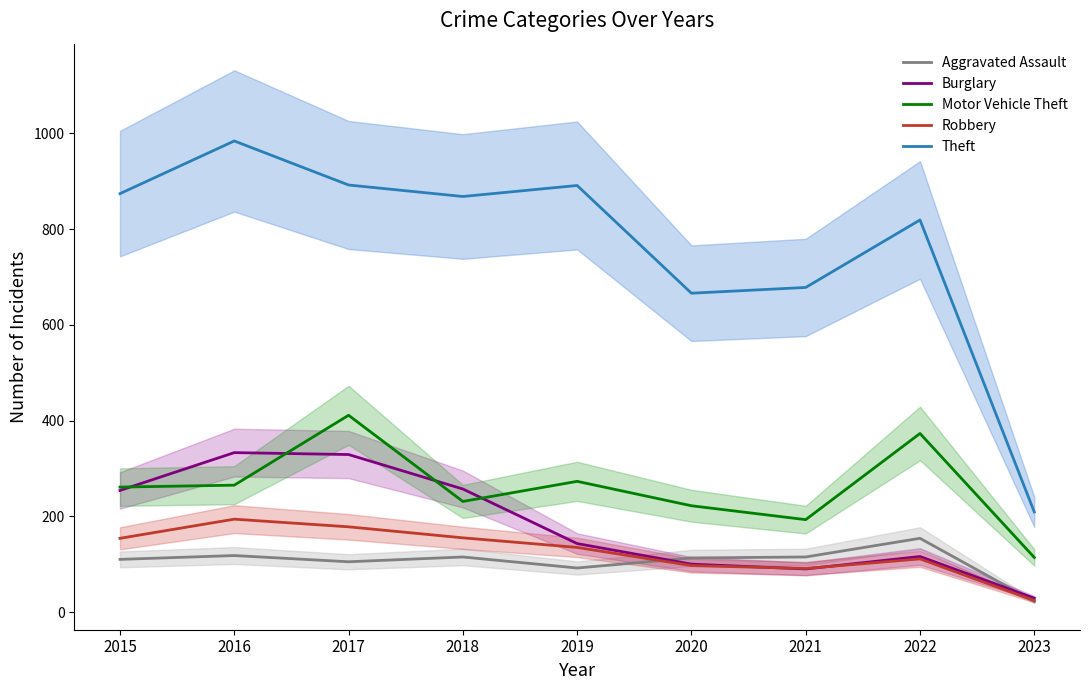

What is the greatest value displayed?

984